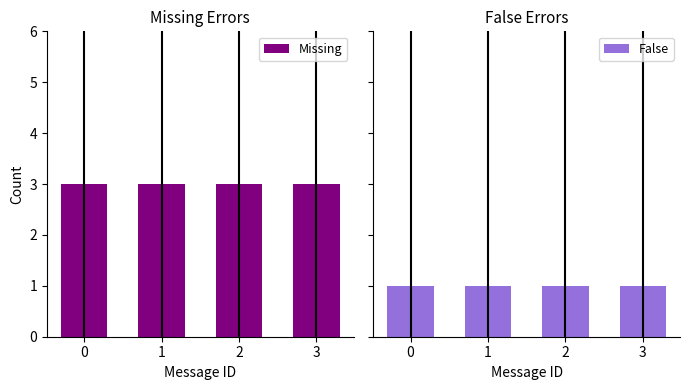

The Missing series shows 3 at 2. True or false?

True